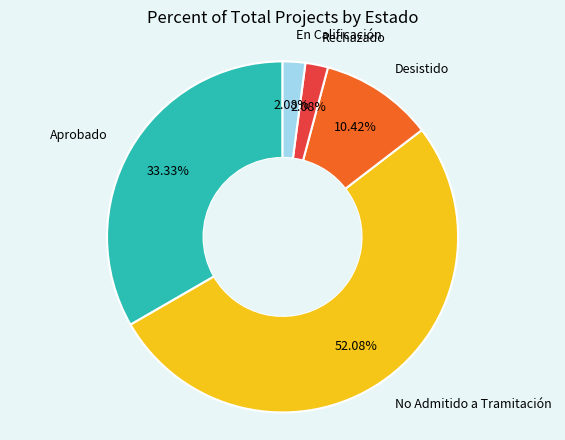

Is there a majority slice in this chart?

Yes